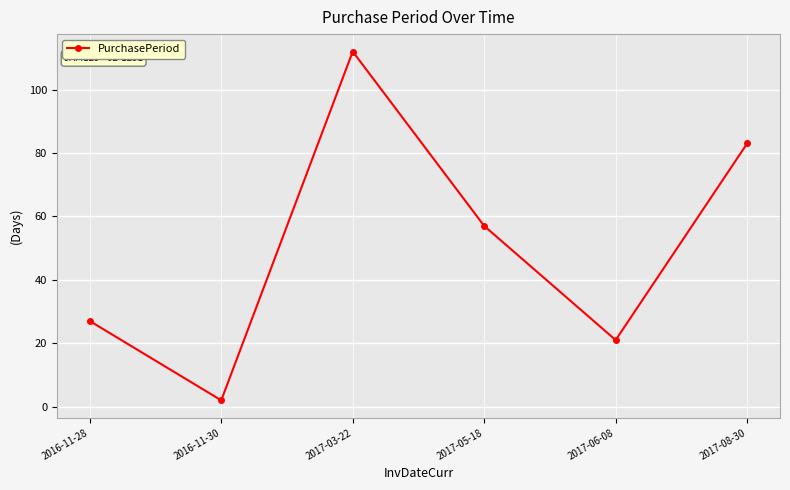

The value at 2016-11-28 is 27. True or false?

True